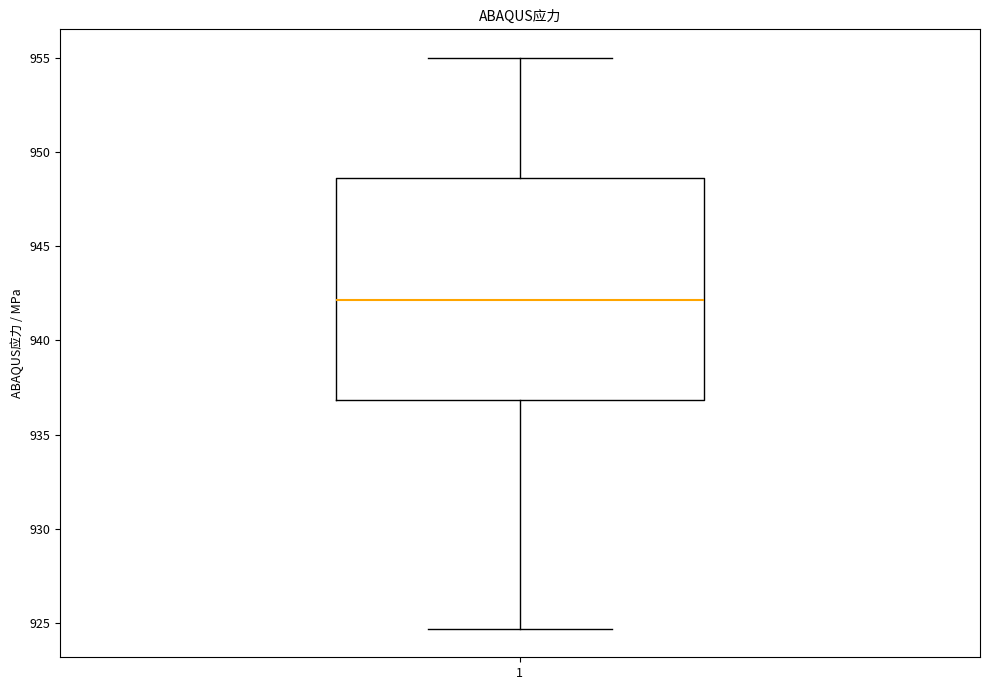

Read this box plot against the y-axis: the position of the median line, the range covered by the box, and the ends of both whiskers. The values are not printed on the chart, so give them approximately, as read against the axis.

median 942.0, box 937.0 to 948.5, whiskers 924.5 to 955.0